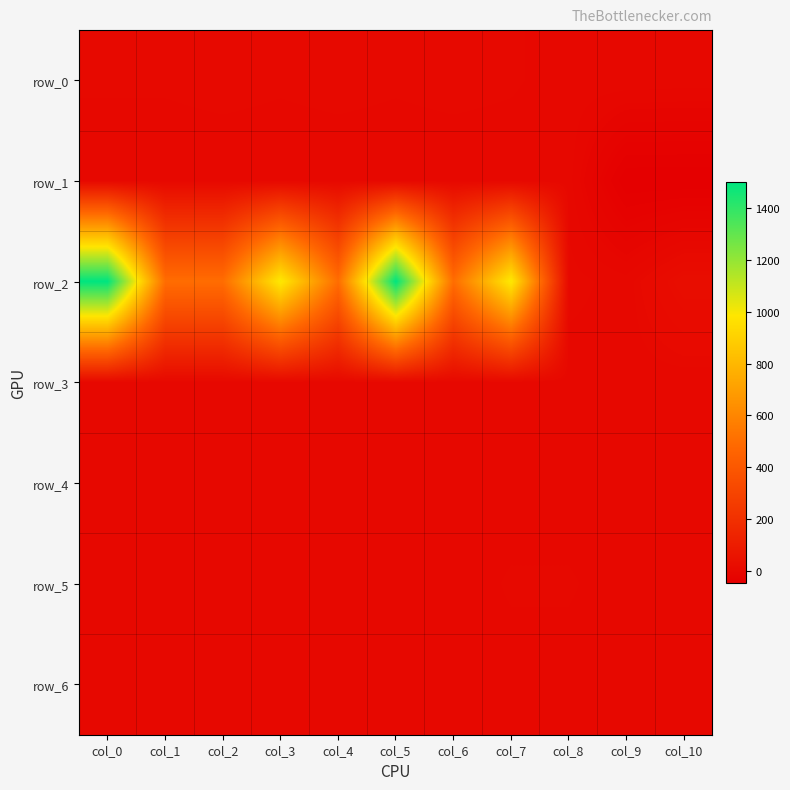

Which has a higher value, col_5 or col_4?

col_4